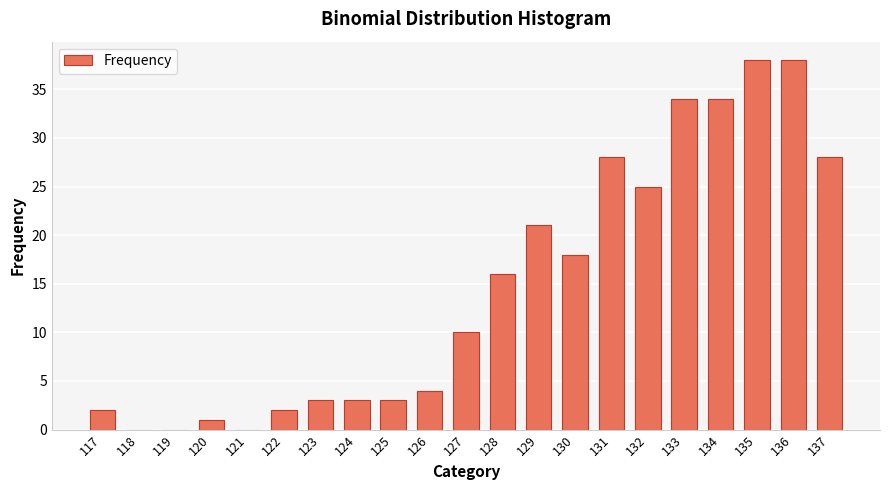

What is the sum of all values?

308